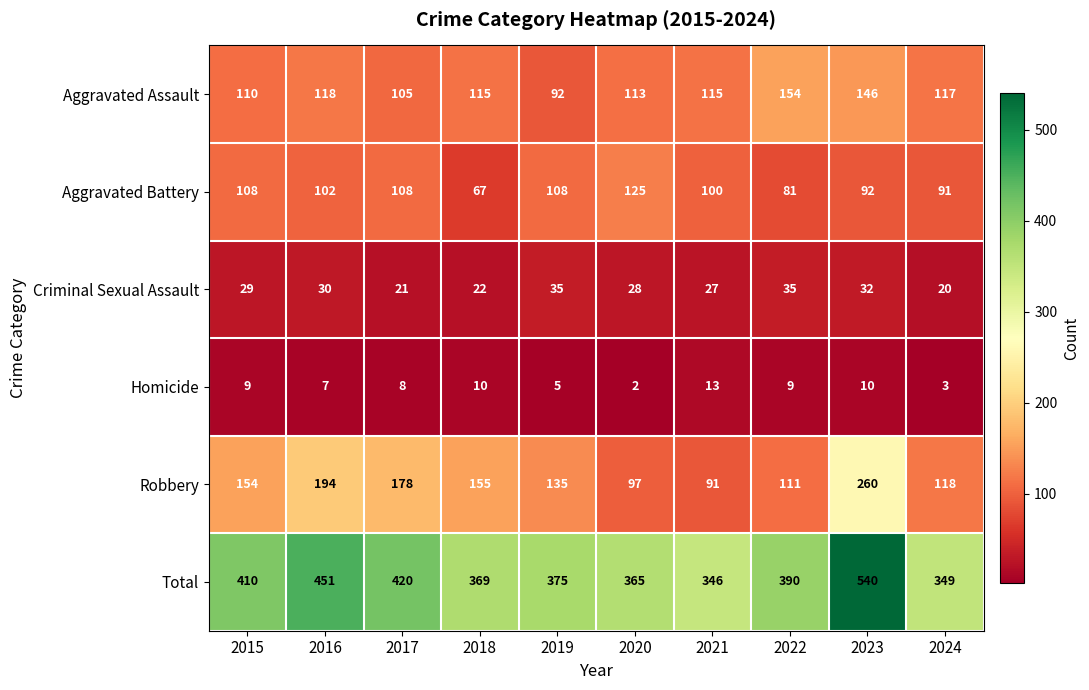

What value does the Total series have at 2018, to the nearest 50?

350